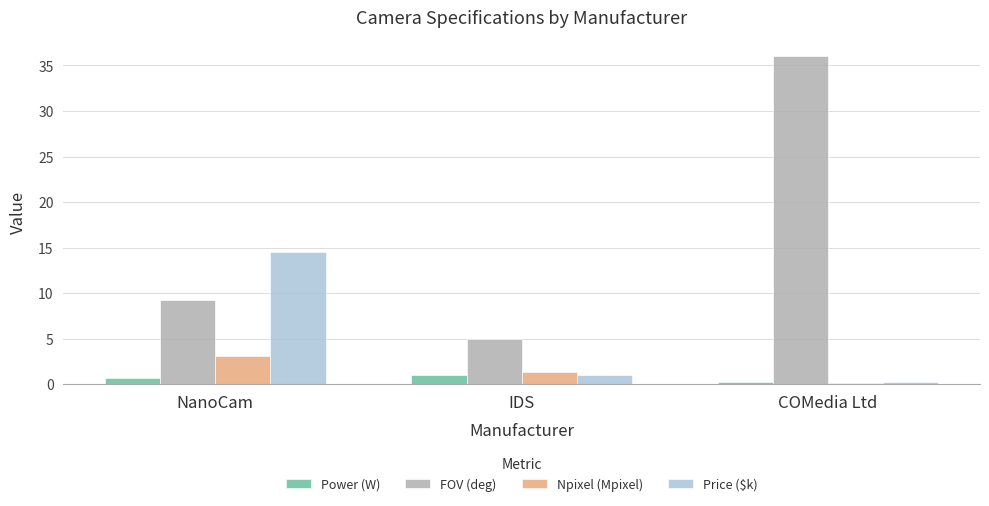

What is the maximum value for Price ($k)?

14.5